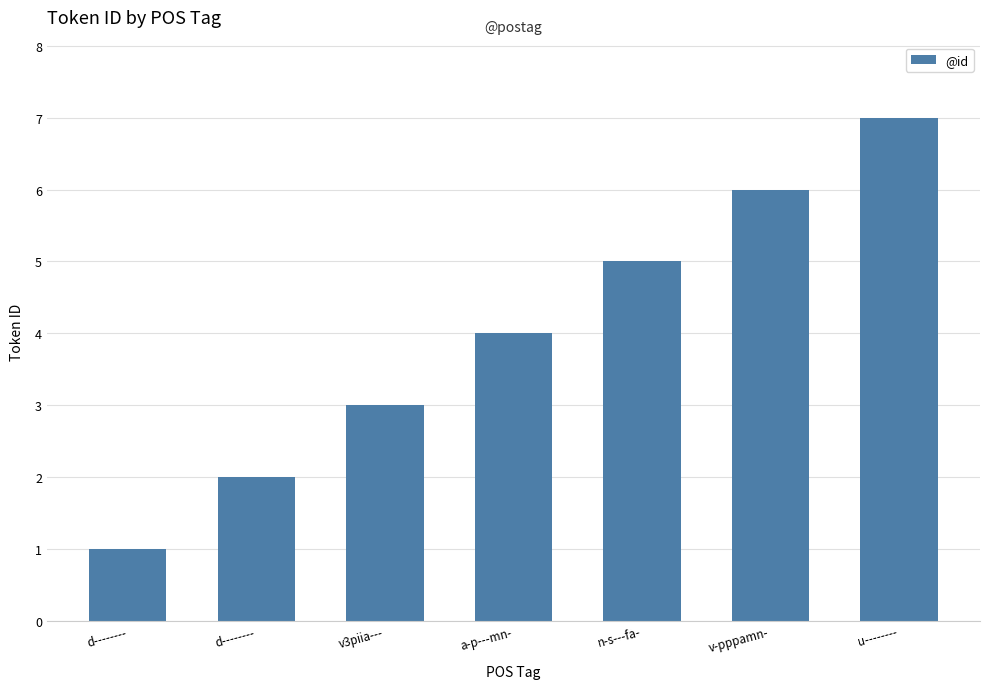

Which category has the lowest value across all series?

d--------